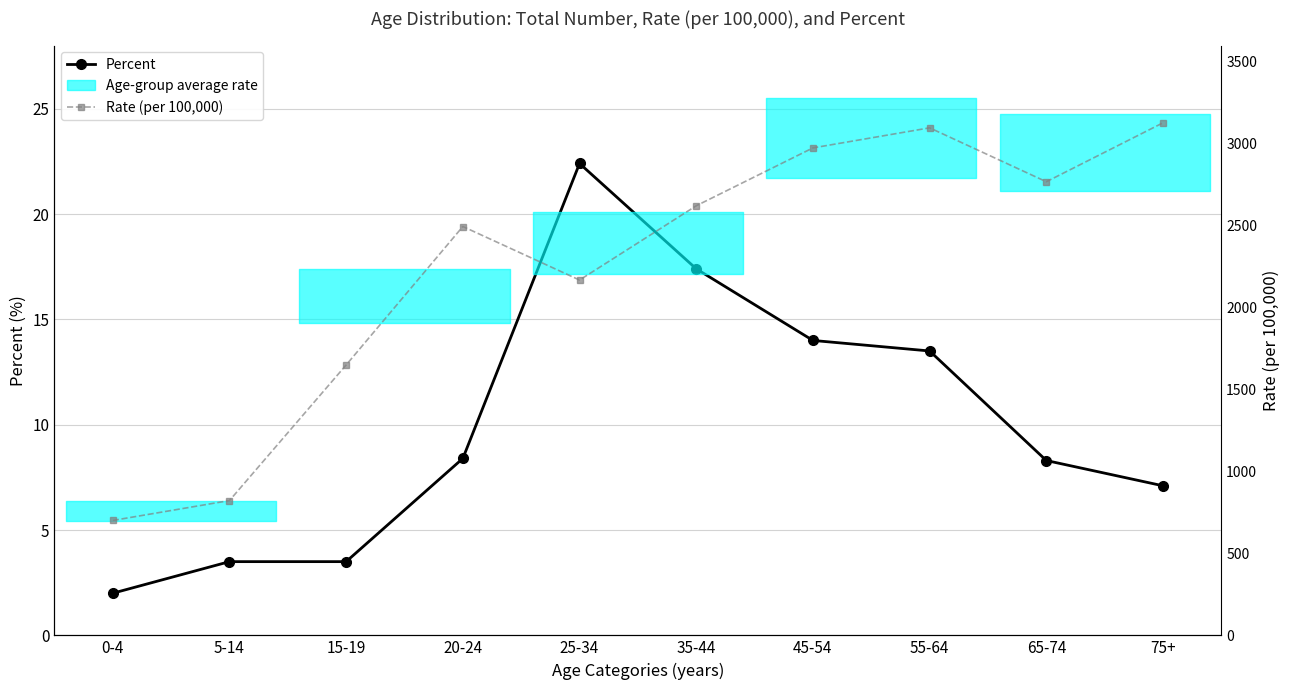

What is the difference between the second highest and second lowest values in the Rate (per 100,000) series?

2274.9